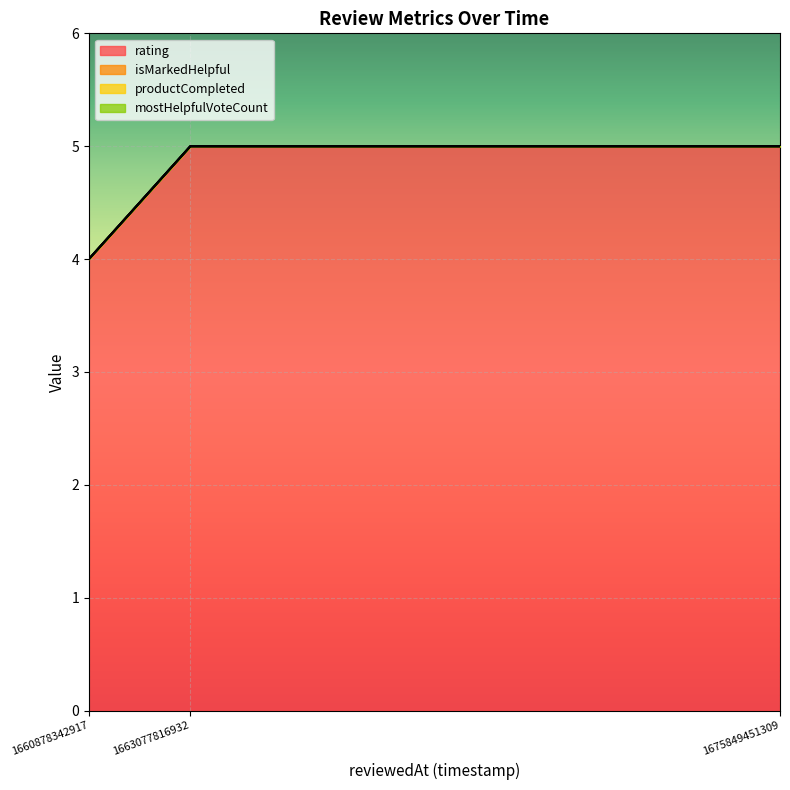

What value does the rating series have at 1675849451309?

5